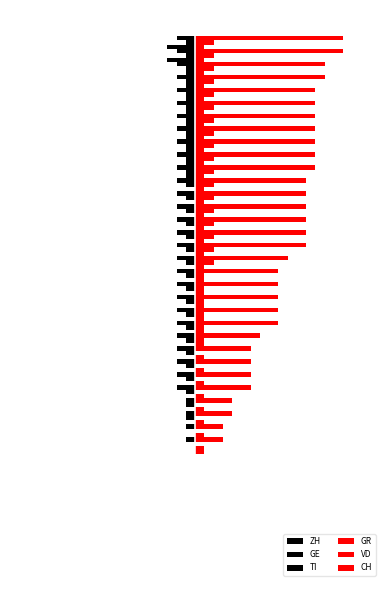

What is the smallest value displayed?

-3